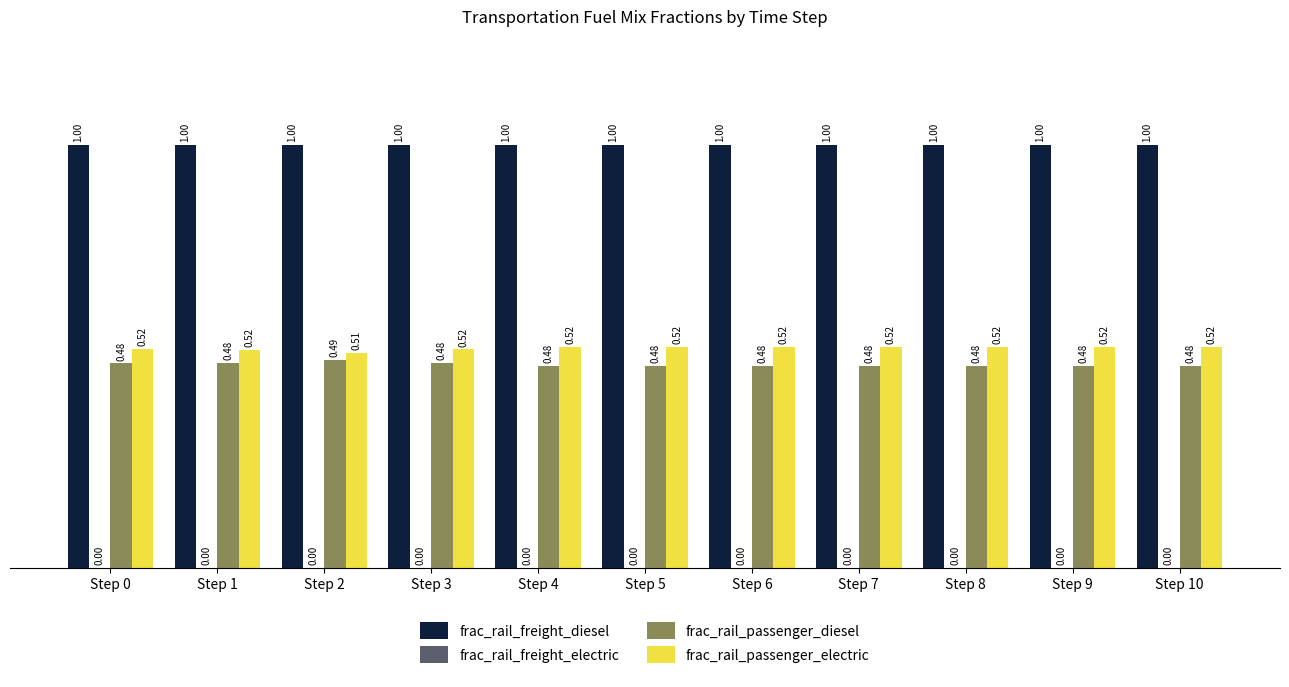

What is the maximum value shown in the chart?

1.0